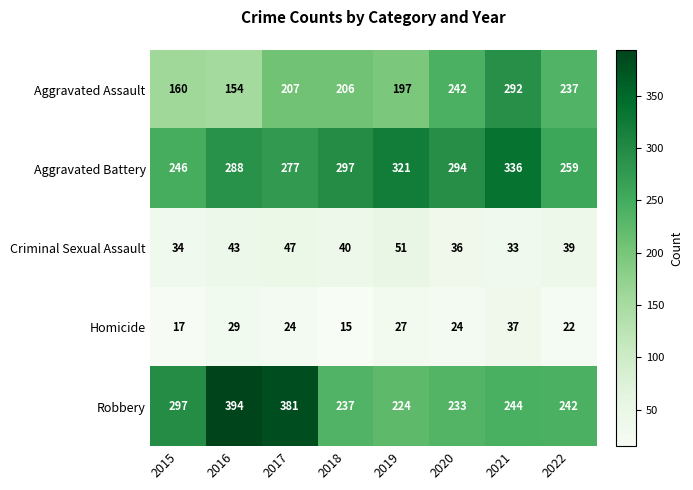

How many distinct data groups are displayed?

5